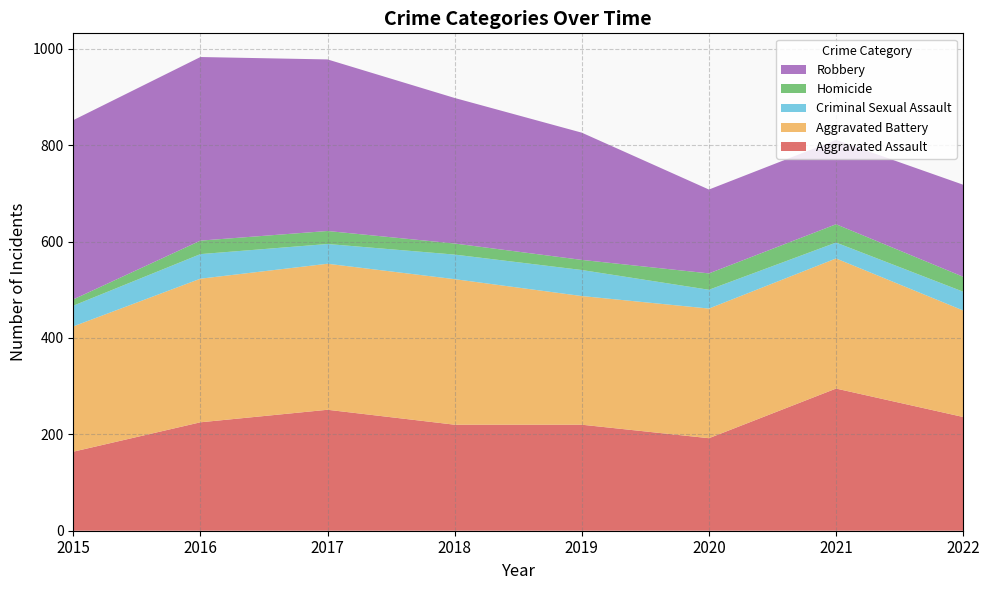

Reading left to right, transcribe all the data shown in this chart.

Aggravated Assault: 2015=164	2016=225	2017=251	2018=220	2019=220	2020=192	2021=295	2022=236
Aggravated Battery: 2015=260	2016=298	2017=303	2018=302	2019=267	2020=269	2021=270	2022=221
Criminal Sexual Assault: 2015=43	2016=51	2017=41	2018=51	2019=54	2020=39	2021=33	2022=39
Homicide: 2015=13	2016=28	2017=27	2018=23	2019=21	2020=34	2021=38	2022=31
Robbery: 2015=372	2016=381	2017=356	2018=302	2019=264	2020=174	2021=175	2022=191